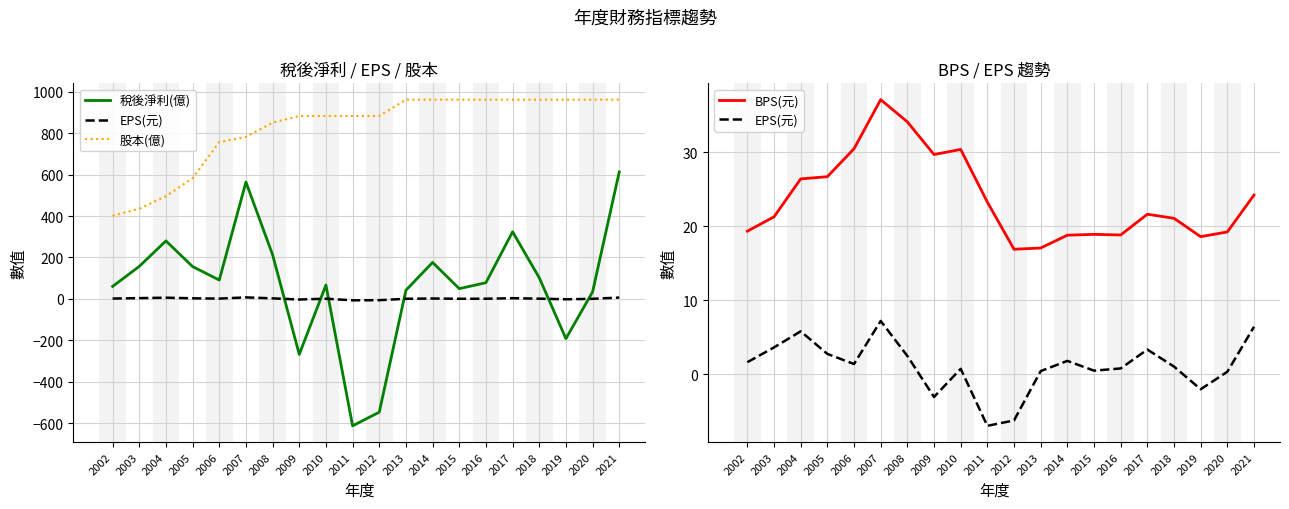

The 股本(億) series shows 1263.6 at 2019. True or false?

False